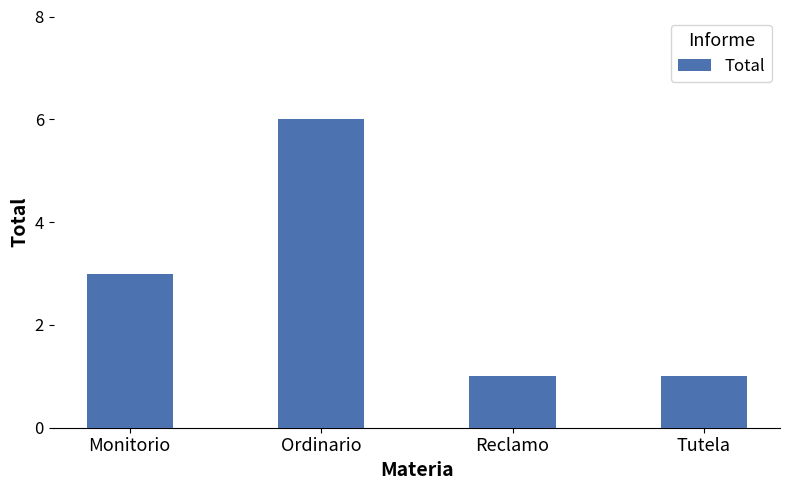

What is the change in value from Monitorio to Tutela?

-2